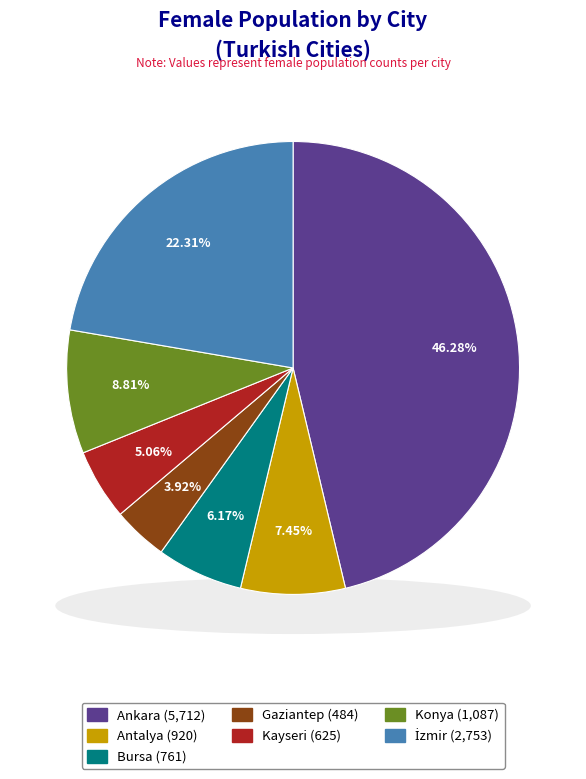

Which slice is the largest?

Ankara